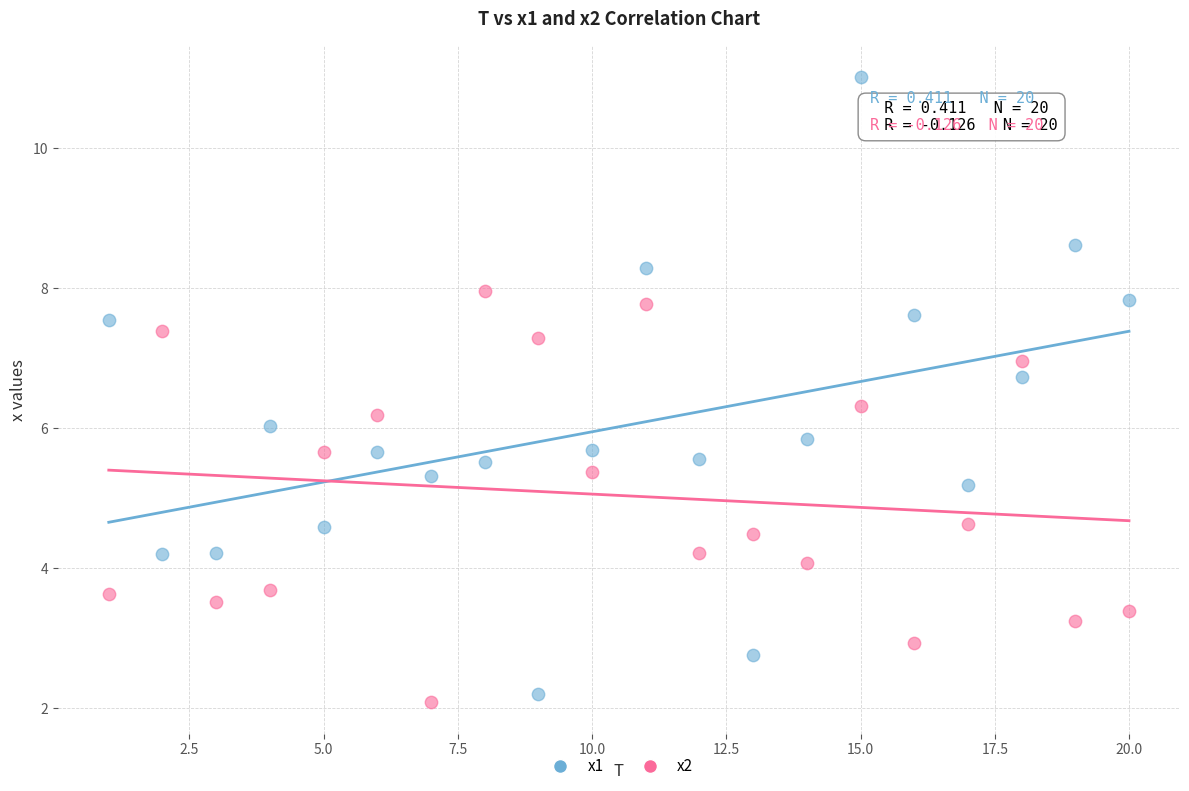

Across all data points, what is the range of X values (max minus min)?

19.0